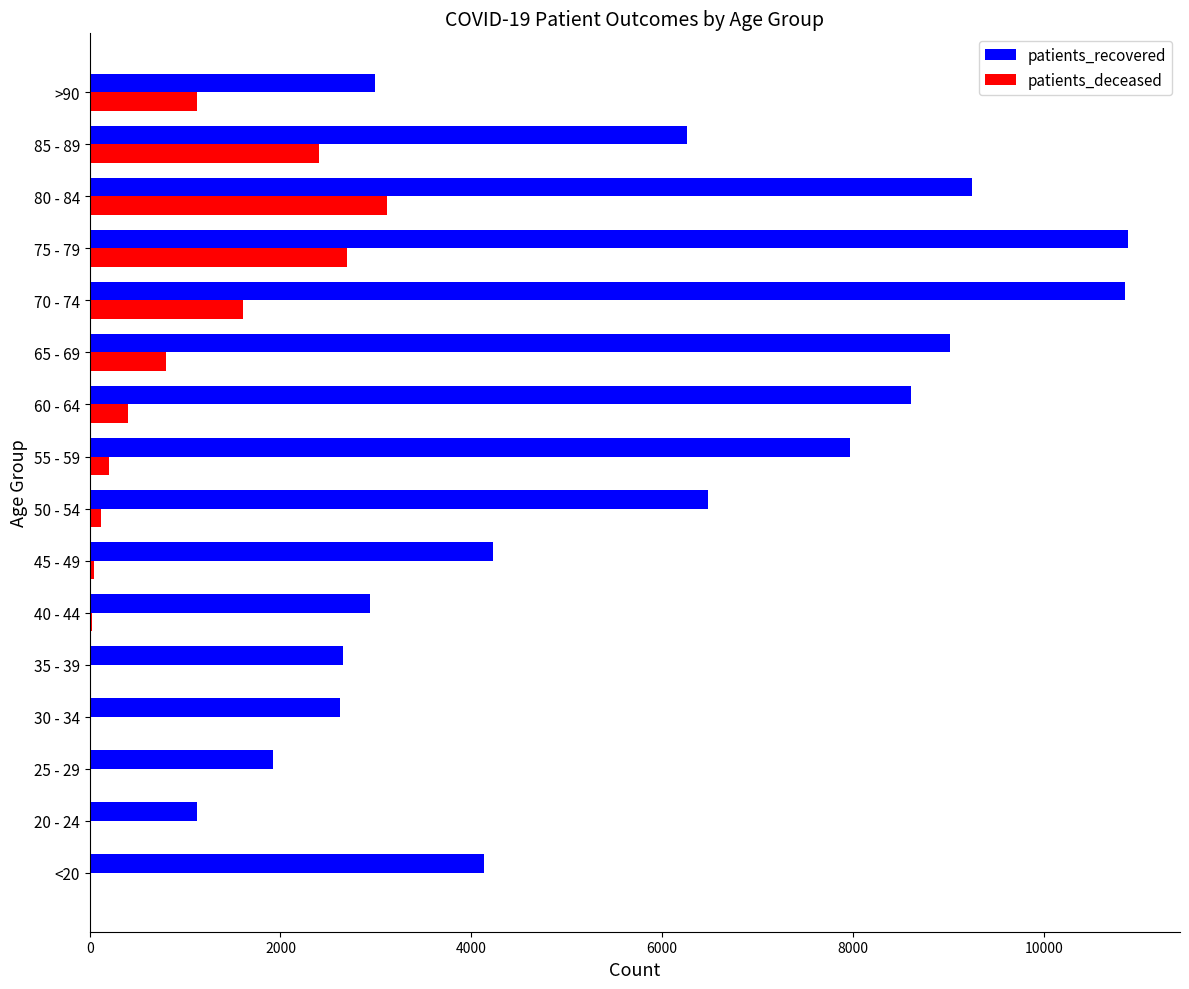

What is the sum of all patients_recovered values?

91944